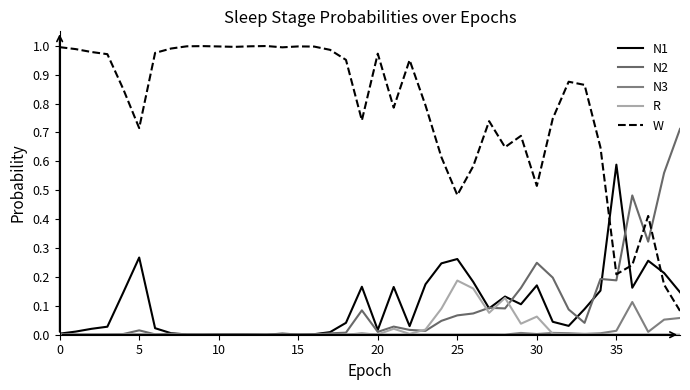

Rank the series by their maximum value, from highest to lowest.

W, N2, N1, R, N3